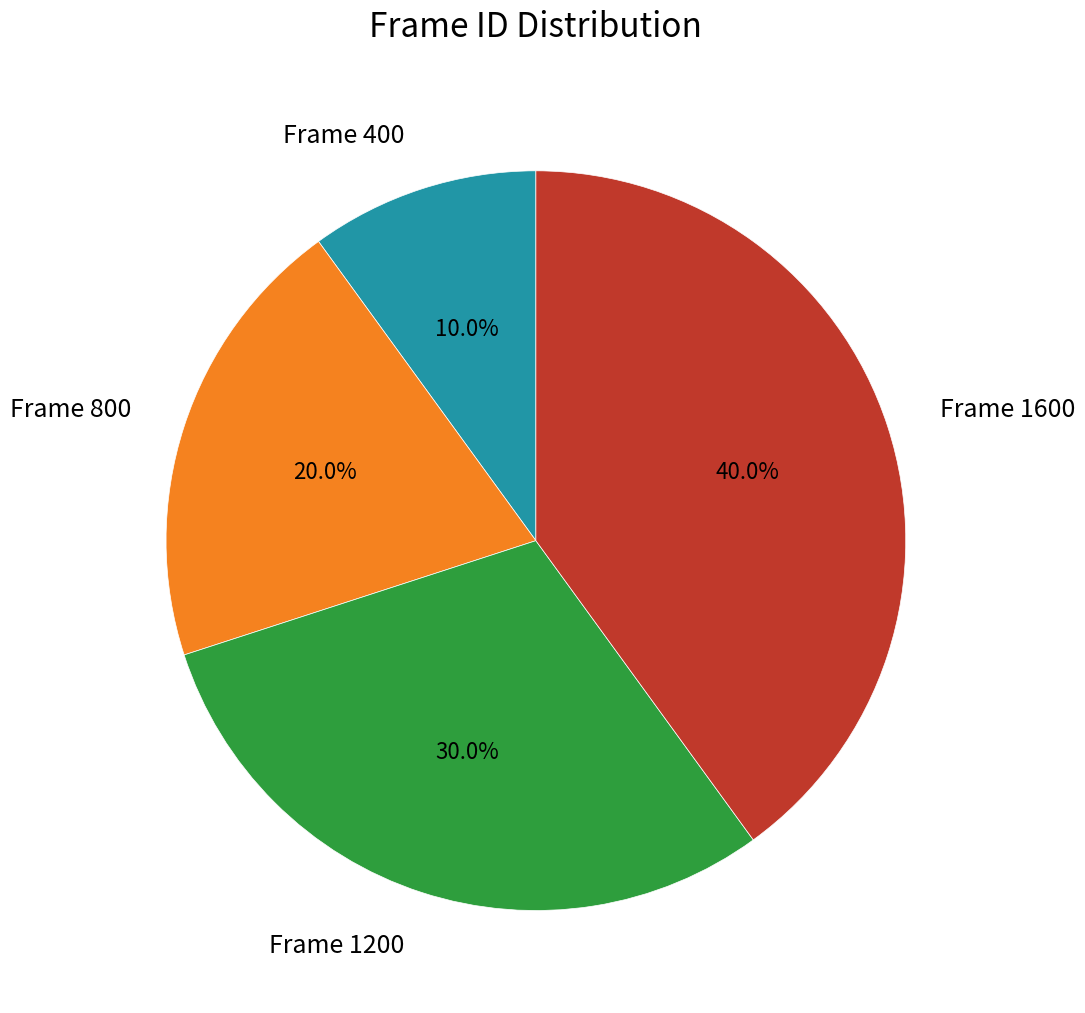

Is it true that Frame 800 is 33% of the pie?

False